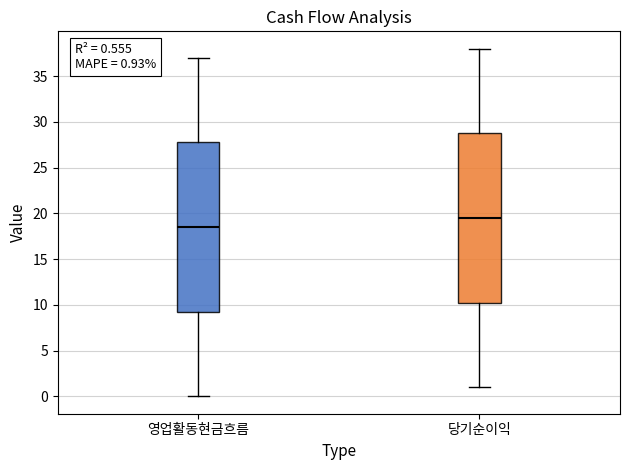

Which box has the lowest median line?

영업활동현금흐름